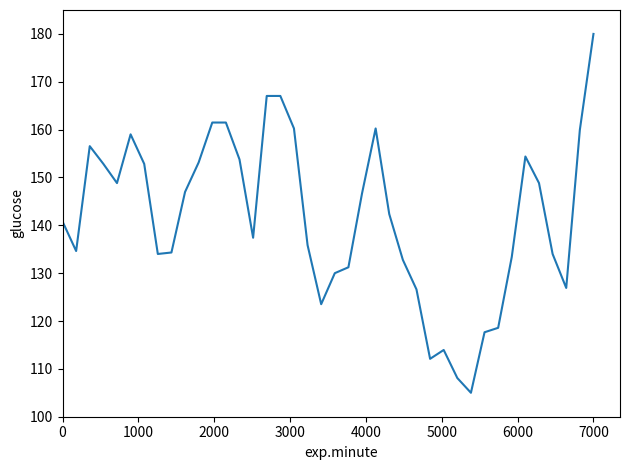

How many interior local valleys (lower than both neighbors) does the data have?

8